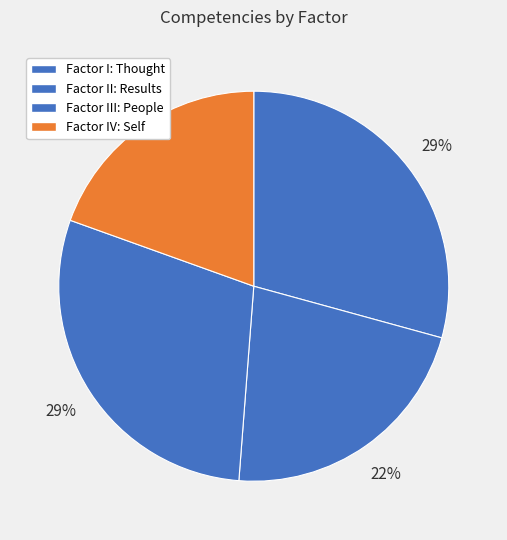

What percentage do Factor II: Results and Factor IV: Self together represent?

41.5%